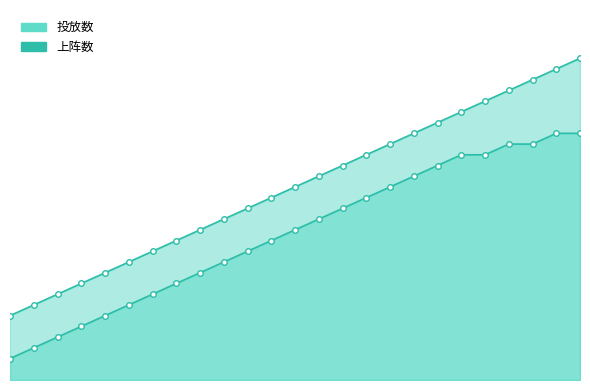

Which series has the widest spread of values?

投放数